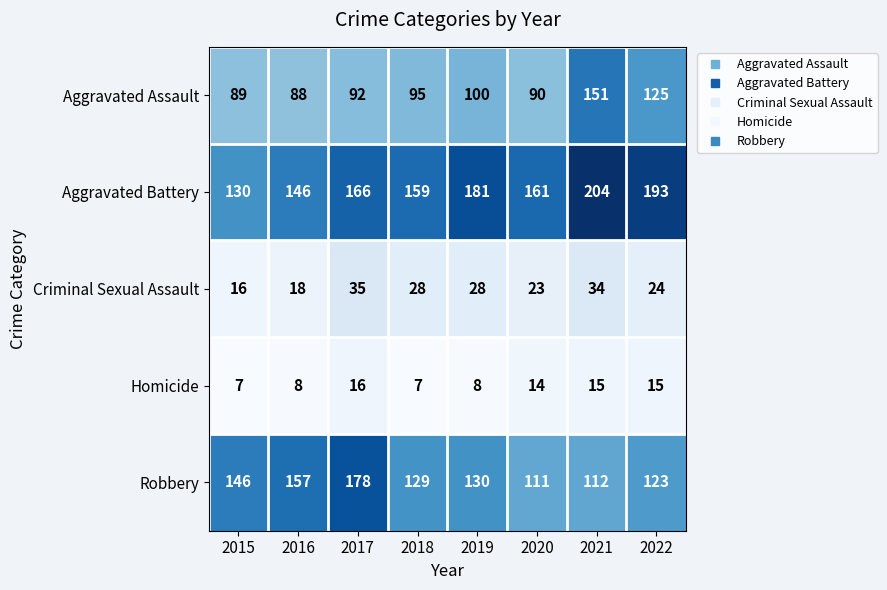

What is the difference between the Criminal Sexual Assault values at 2015 and 2022?

8